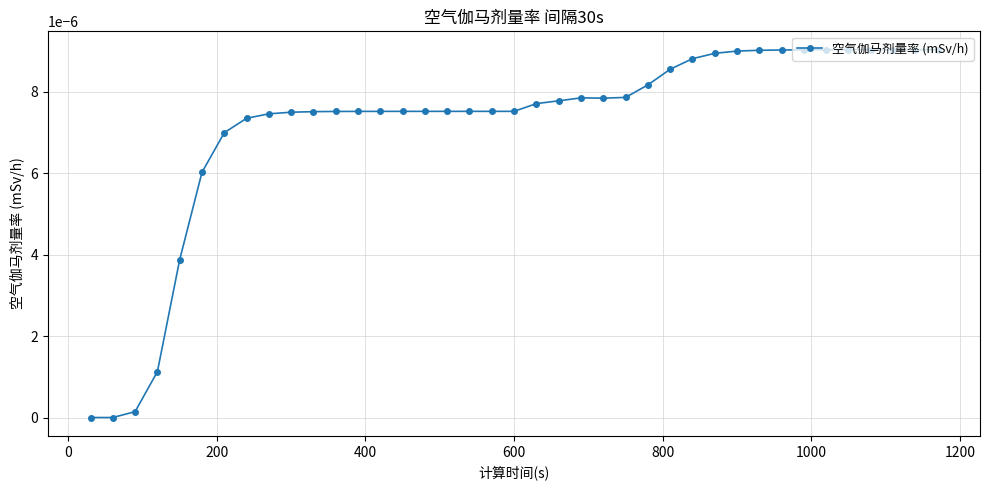

How many distinct data groups are displayed?

1